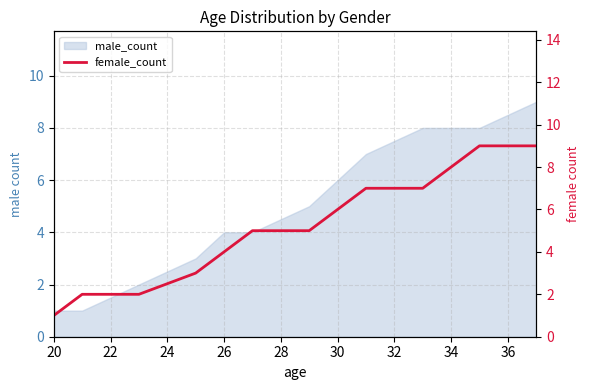

What is the difference between the maximum and minimum values?

8